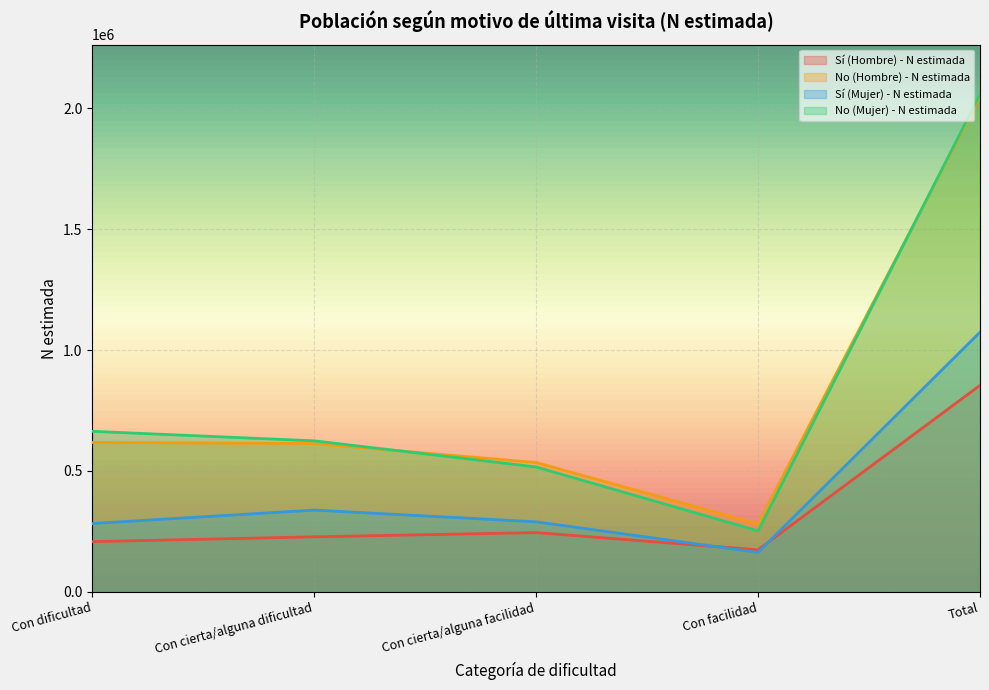

True or false: Sí (Hombre) - N estimada and No (Hombre) - N estimada intersect in this chart.

False